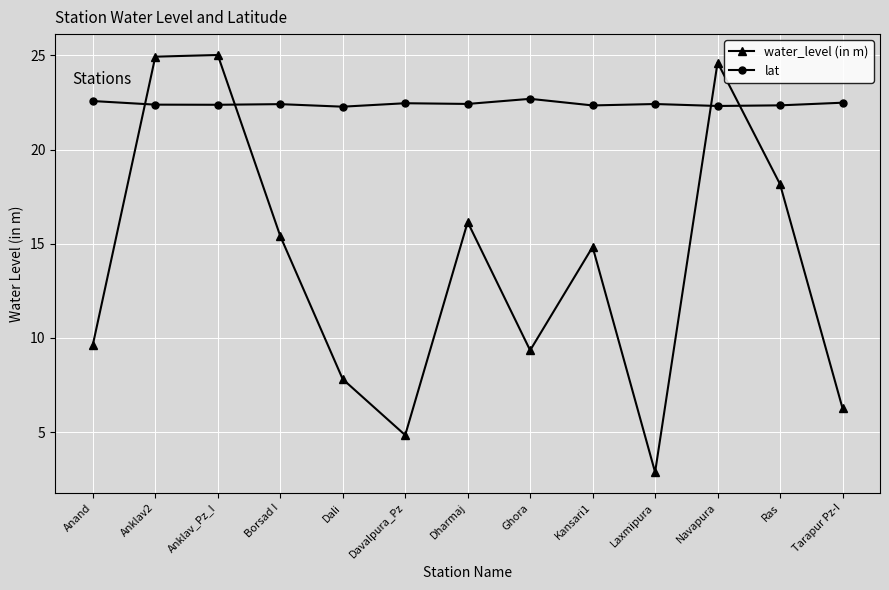

At which category does the chart reach its minimum across all series?

Laxmipura